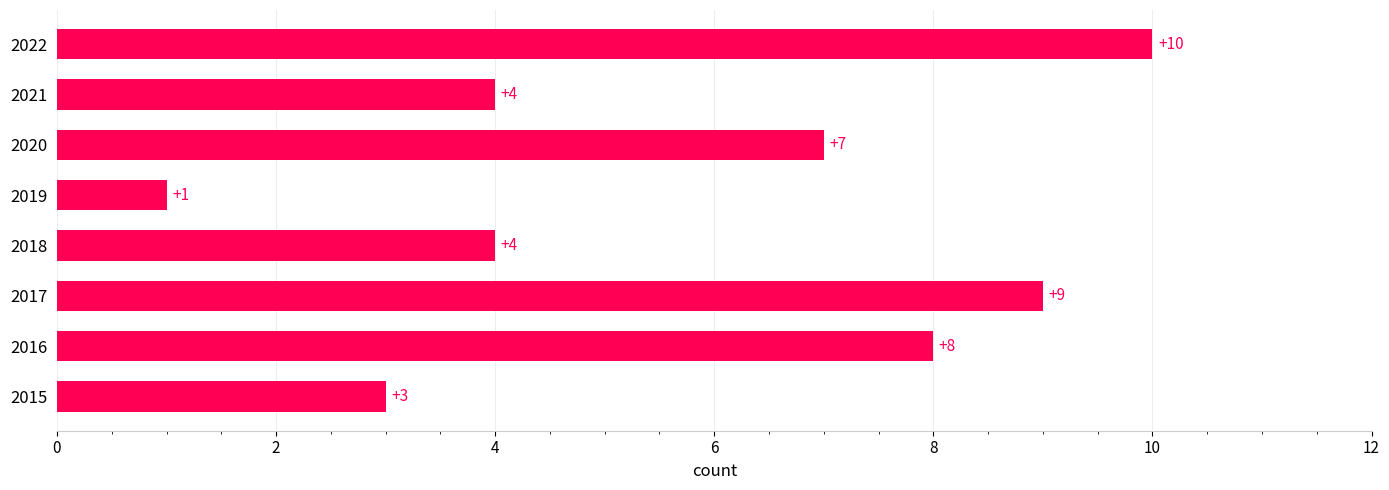

Does the chart contain stacked bars?

No